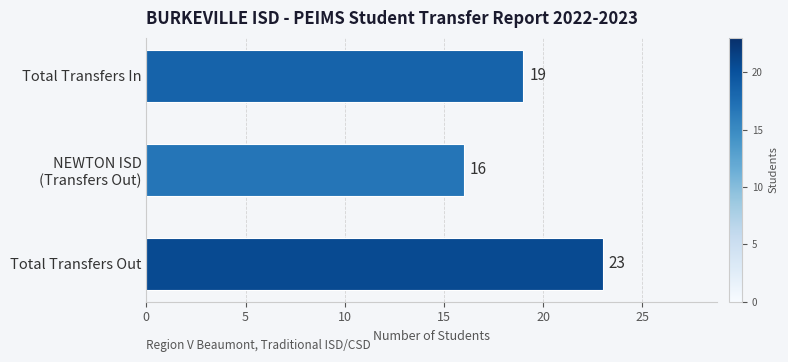

Read the value at Total Transfers In.

19